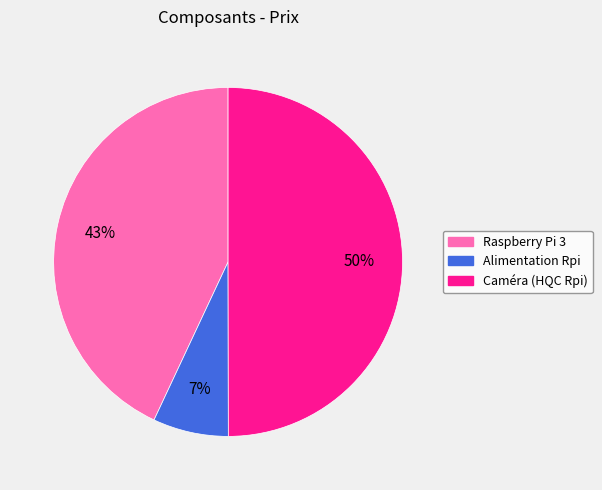

What is the smallest slice in the pie chart?

Alimentation Rpi